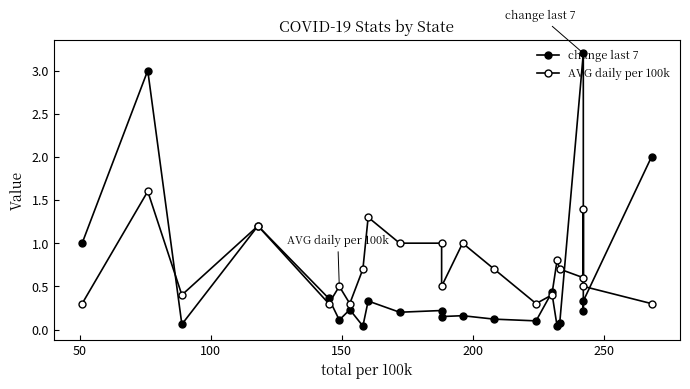

Reading left to right, list all the values displayed in this chart.

change last 7: 1.0	3.0	0.1	1.2	0.4	0.1	0.2	0.0	0.3	0.2	0.2	0.1	0.2	0.1	0.1	0.4	0.0	0.1	3.2	0.2	0.3	2.0
AVG daily per 100k: 0.3	1.6	0.4	1.2	0.3	0.5	0.3	0.7	1.3	1.0	1.0	0.5	1.0	0.7	0.3	0.4	0.8	0.7	0.6	1.4	0.5	0.3